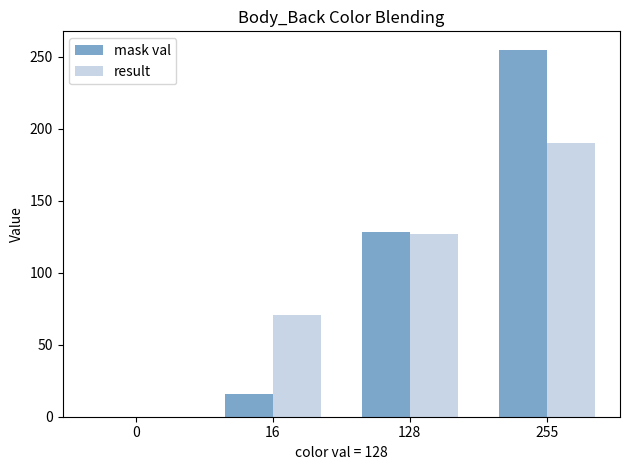

Which label corresponds to the largest value in the chart?

255